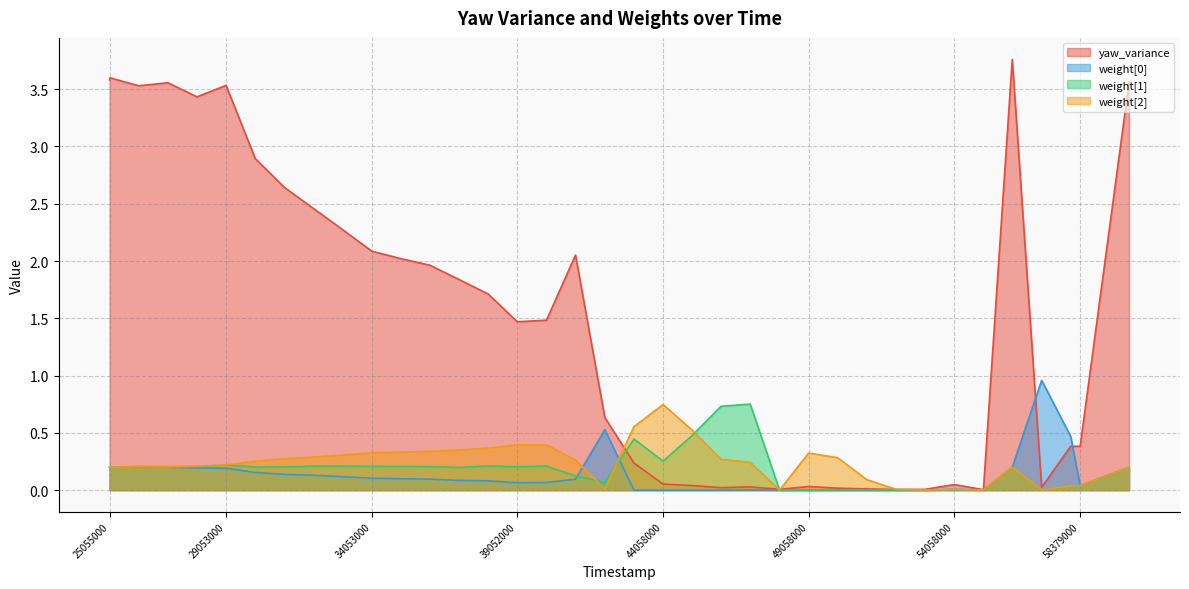

Which has a higher value, 54058000 or 39052000?

39052000